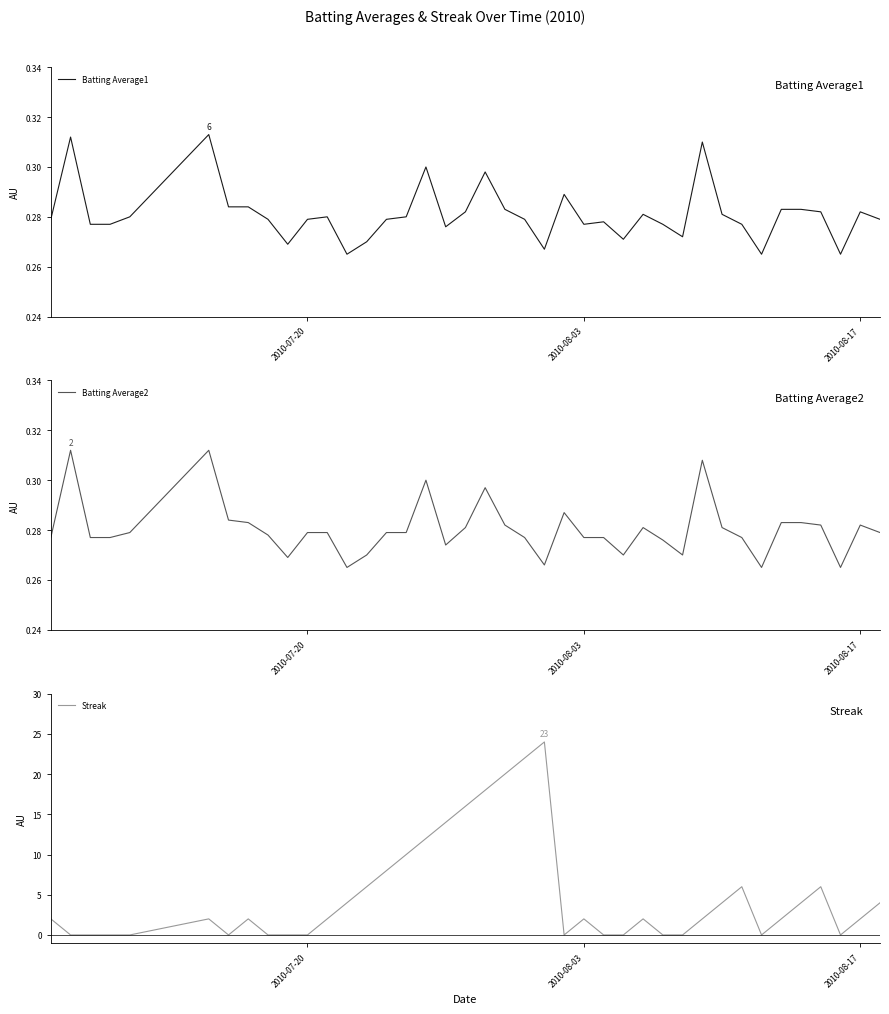

How many categories are shown in the chart?

40